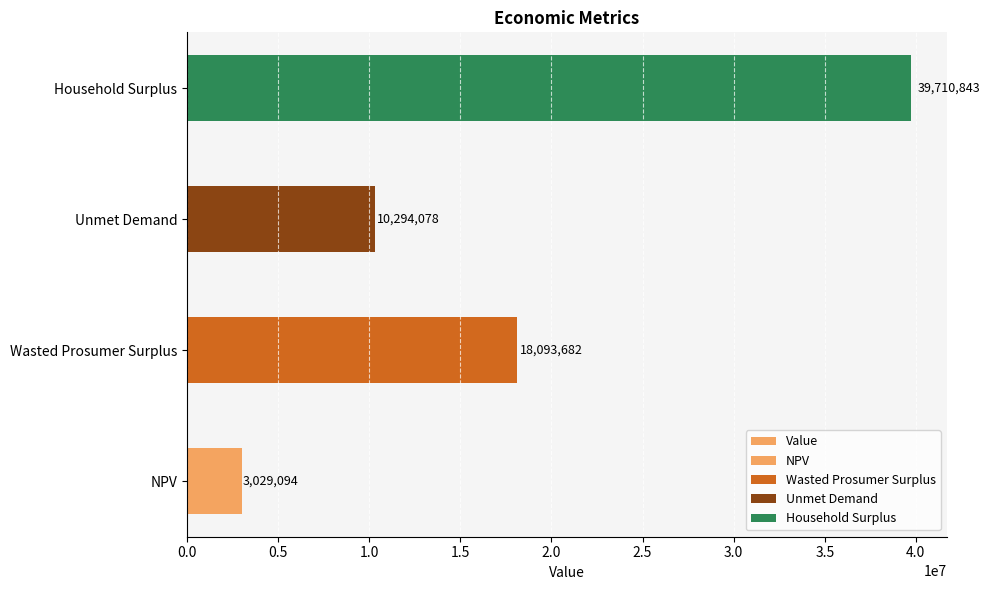

What is the value of the 1st bar from the left?

3029094.3